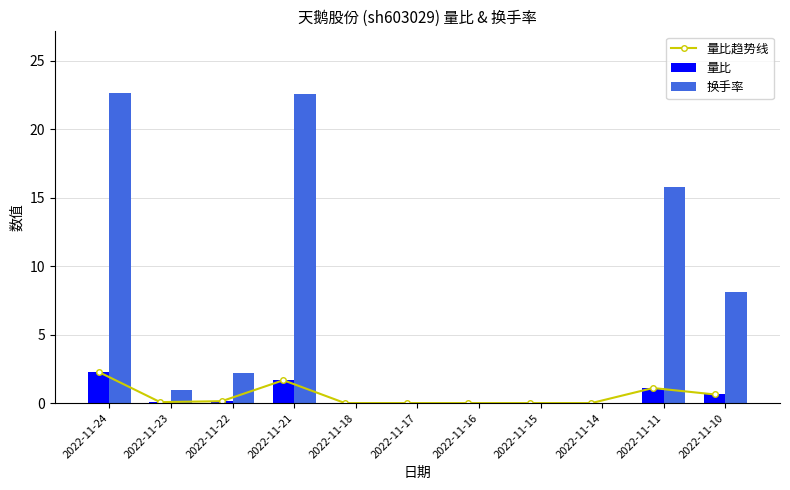

Which has a higher value, 2022-11-23 or 2022-11-10?

2022-11-10